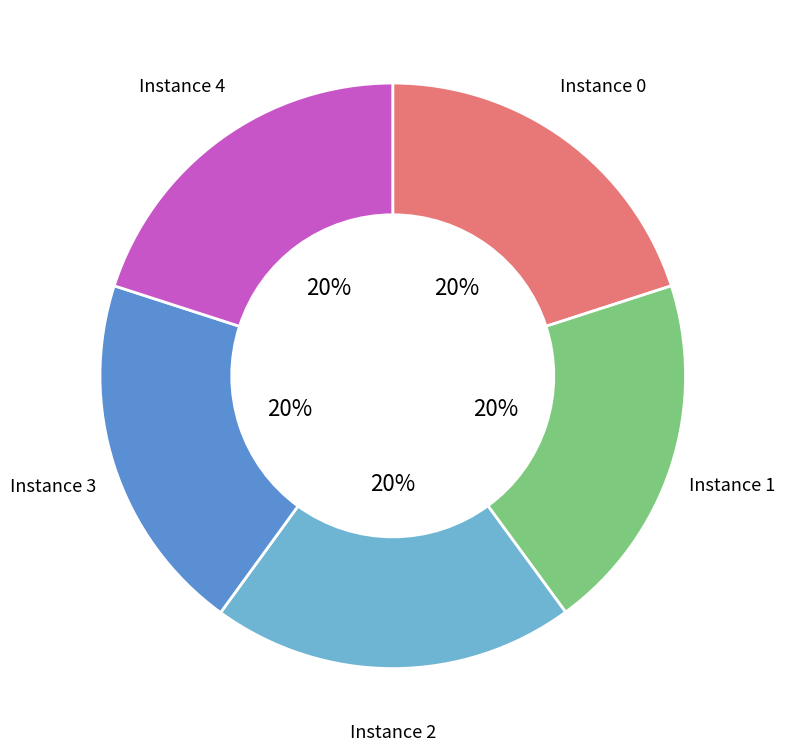

How many segments does this pie chart have?

5